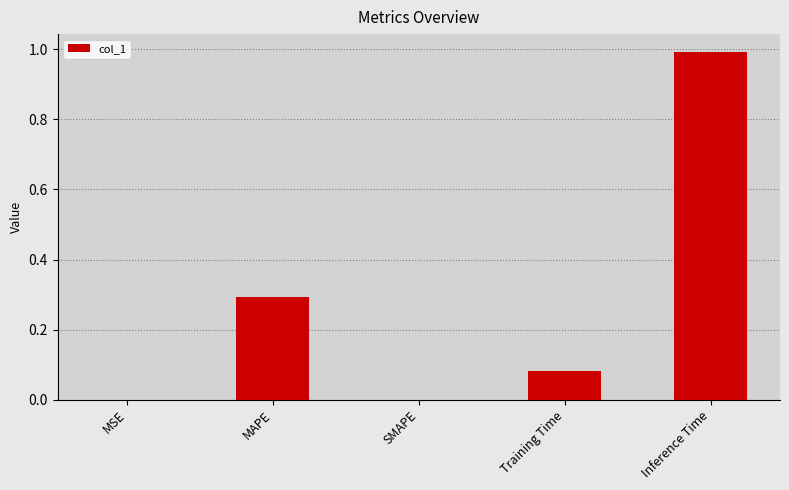

Read the value at Inference Time.

1.0